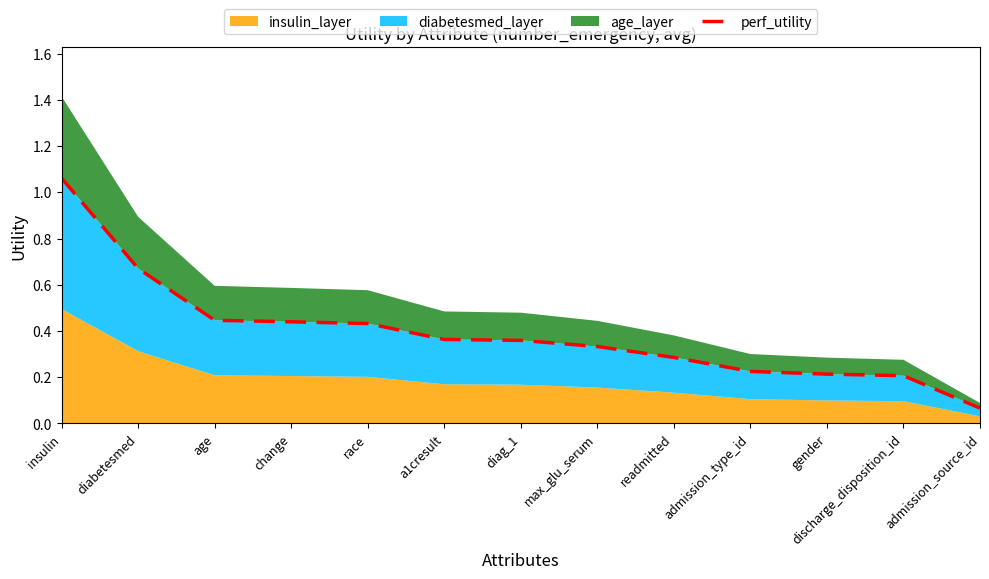

How many lines are shown in the chart?

1